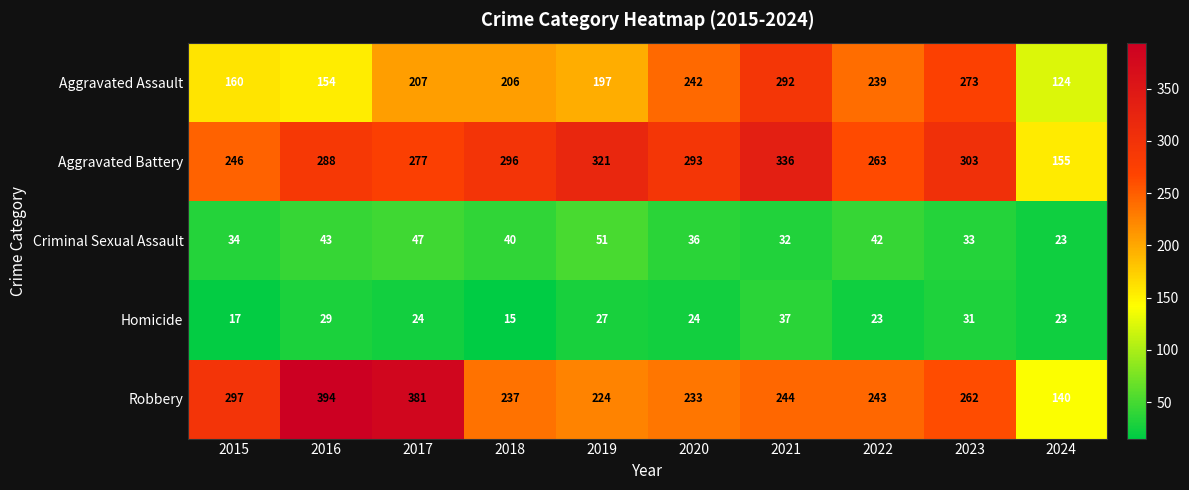

Is it true that Criminal Sexual Assault equals 43 at 2016?

True